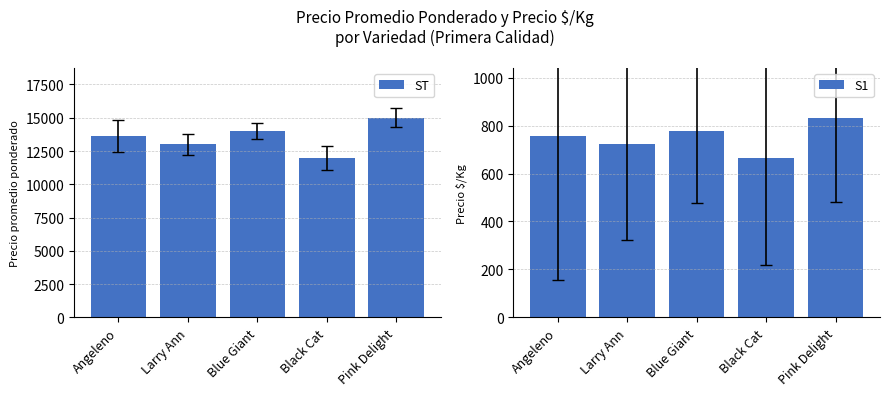

Count the ST values in the range 13000 to 14000.

3